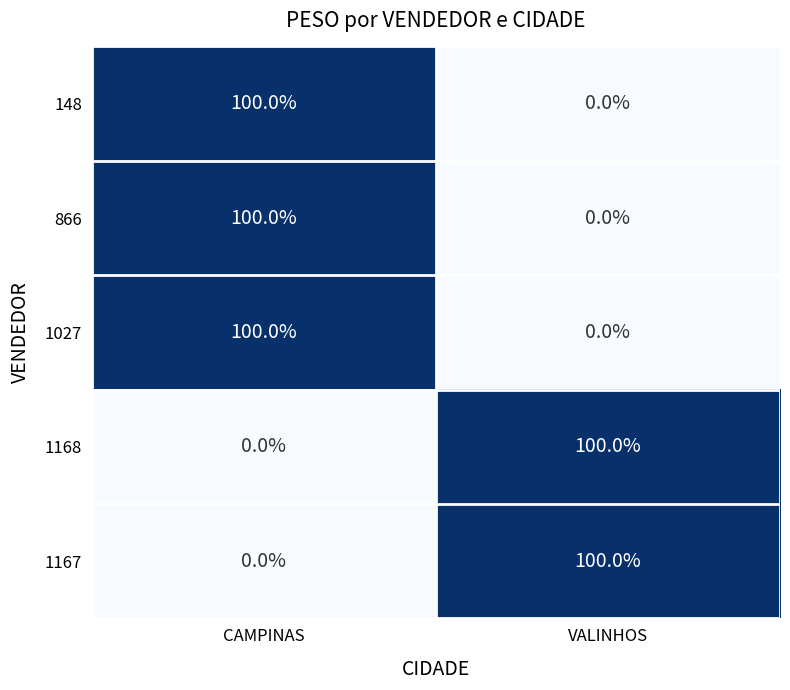

The 1168 series shows 100 at VALINHOS. True or false?

True